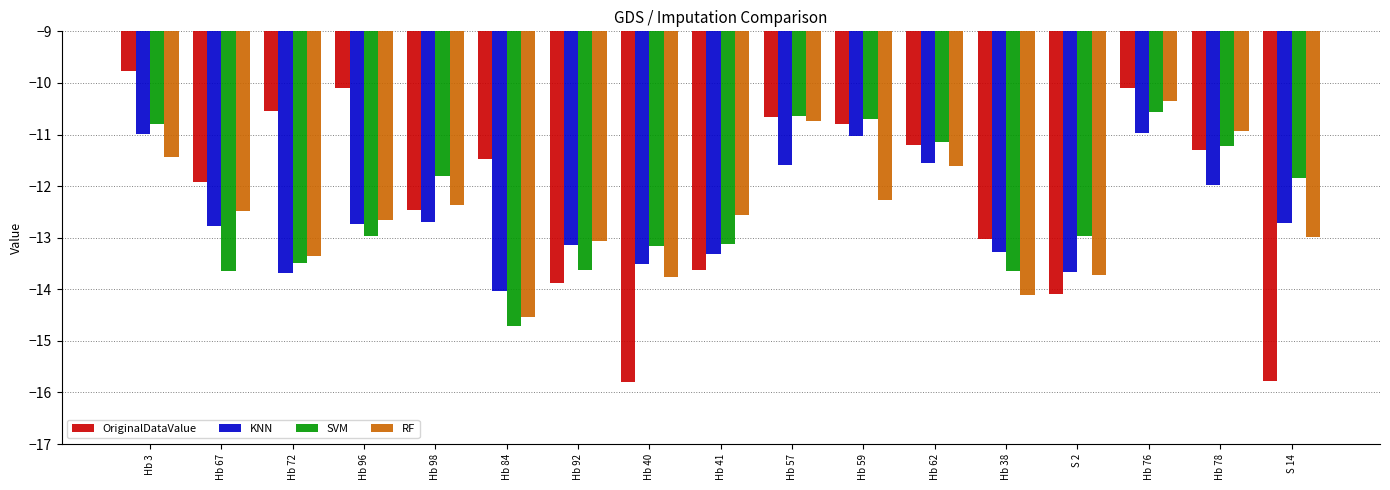

At Hb 59, list the series in order from smallest to largest.

RF, KNN, OriginalDataValue, SVM